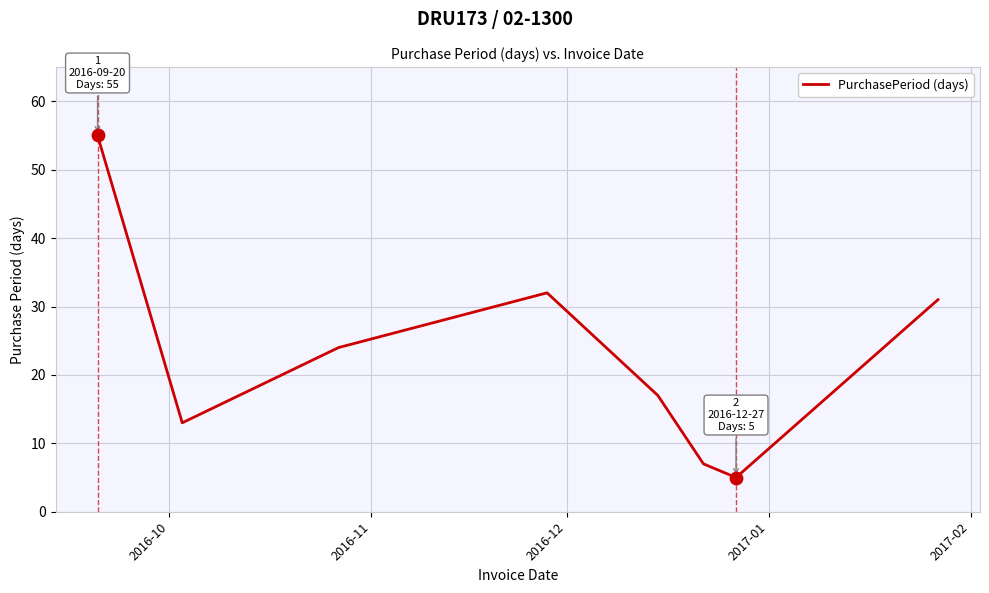

True or false: the data has more than 2 interior local peaks.

False